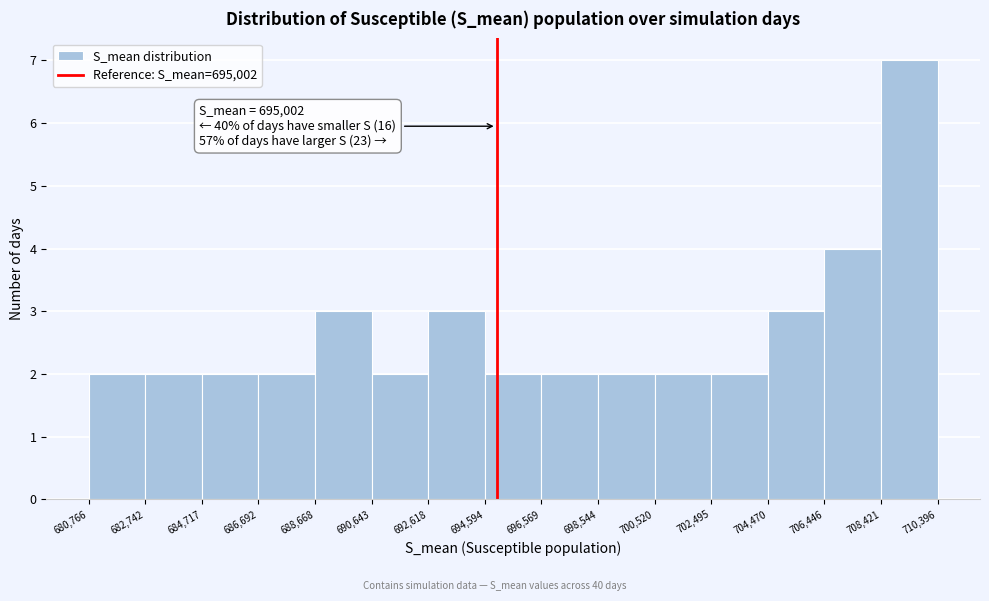

Which range on the x-axis has the tallest bar?

708,421 to 710,396